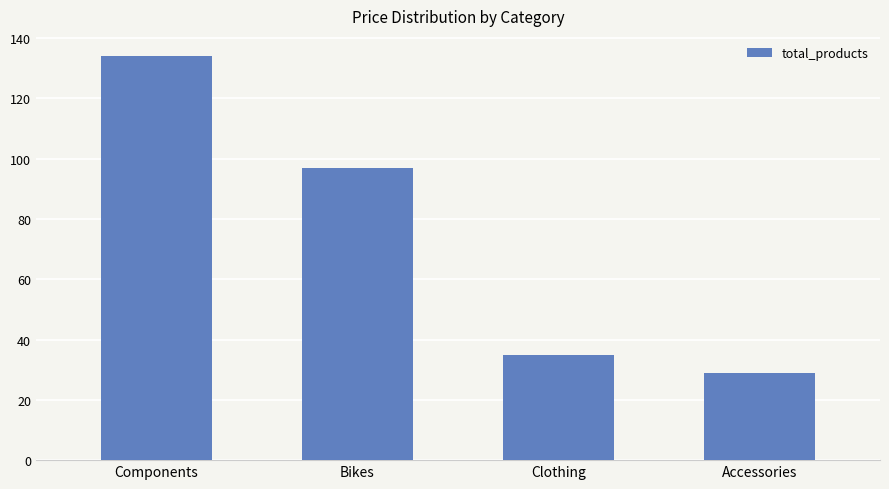

Are the bars horizontal?

No